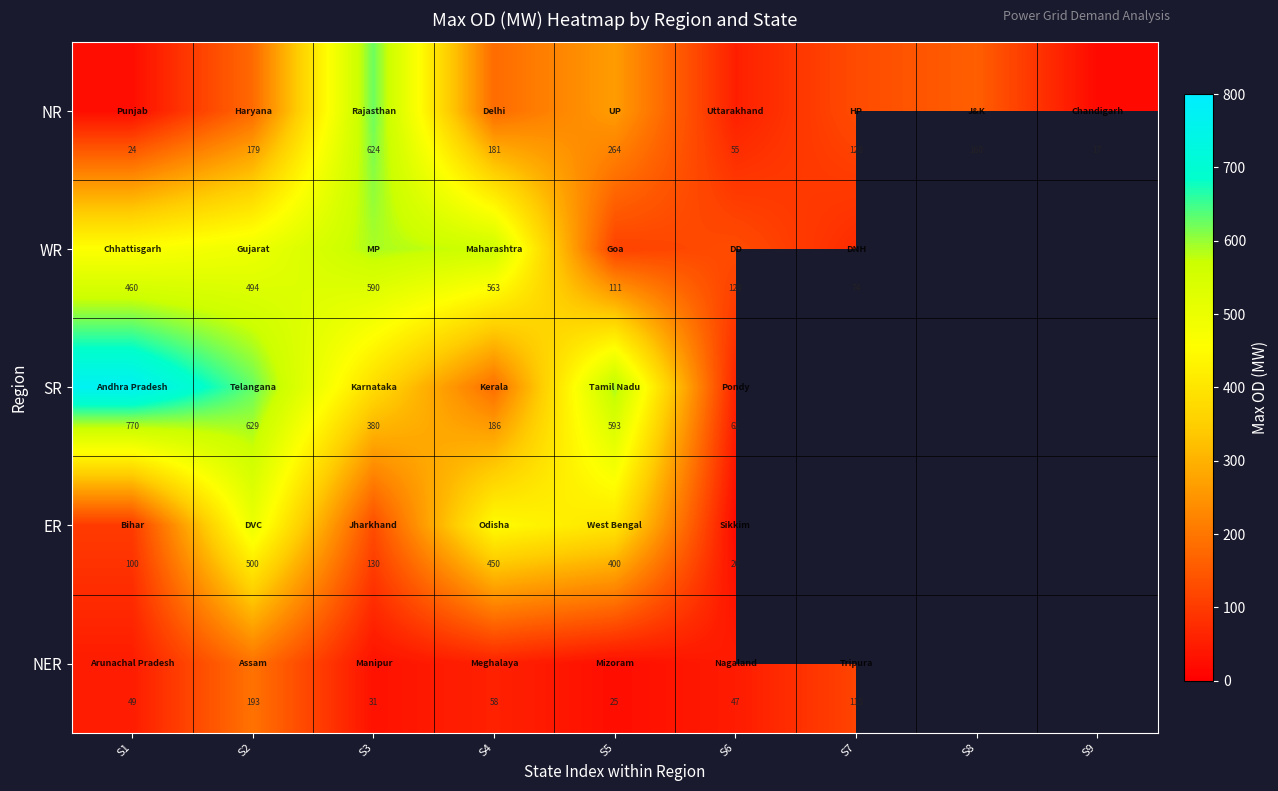

The SR series shows 770 at S1. True or false?

True